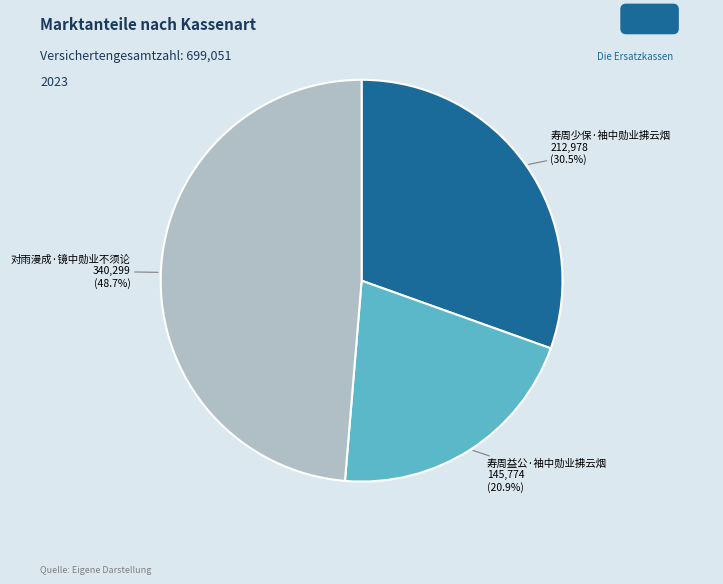

Which has a higher value, 寿周少保·袖中勋业拂云烟 or 对雨漫成·镜中勋业不须论?

对雨漫成·镜中勋业不须论